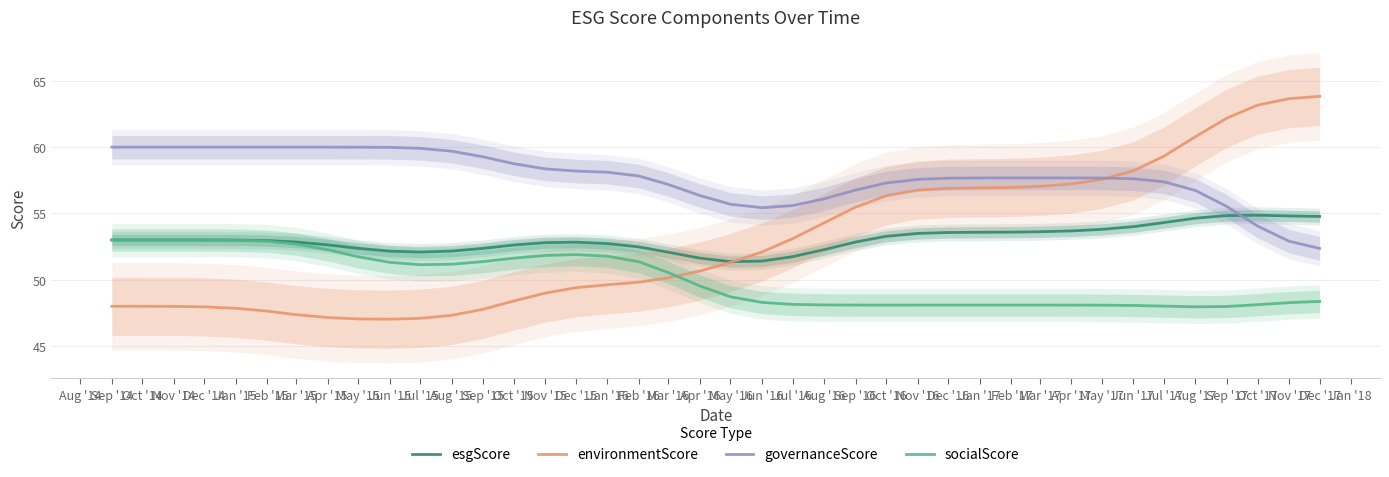

At which label does governanceScore reach its minimum?

Dec '17